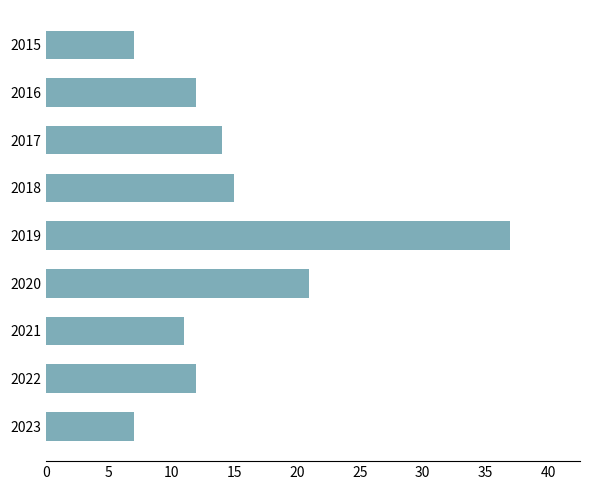

Is it true that the value at 2015 is 4?

False